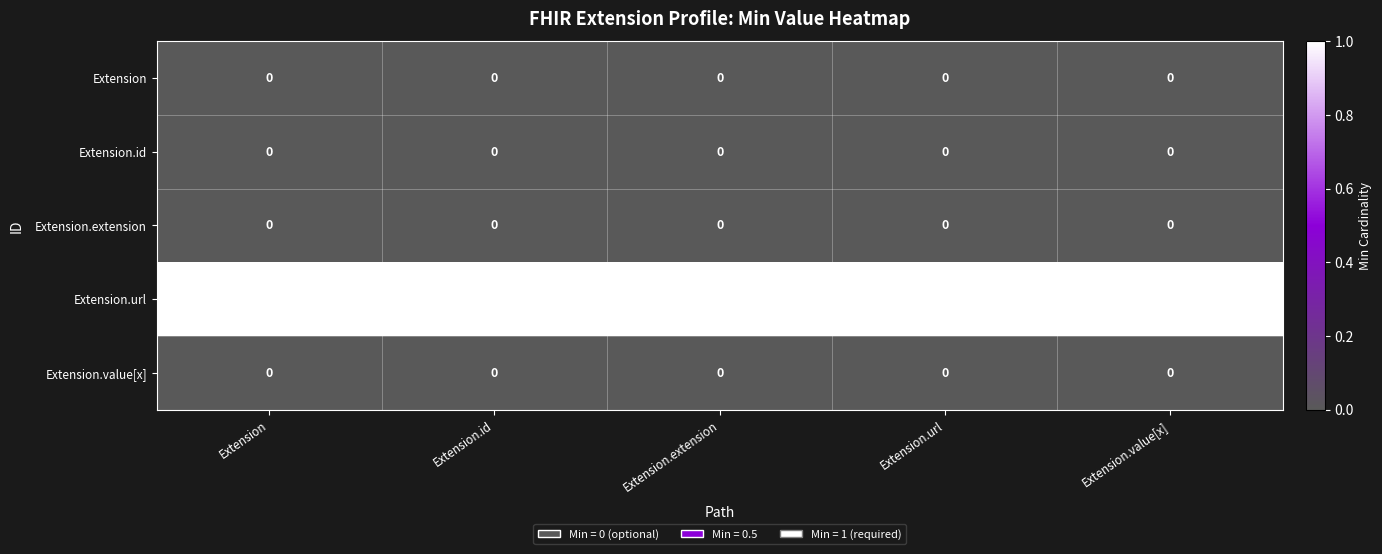

The Extension.value[x] series shows 0 at Extension.url. True or false?

True